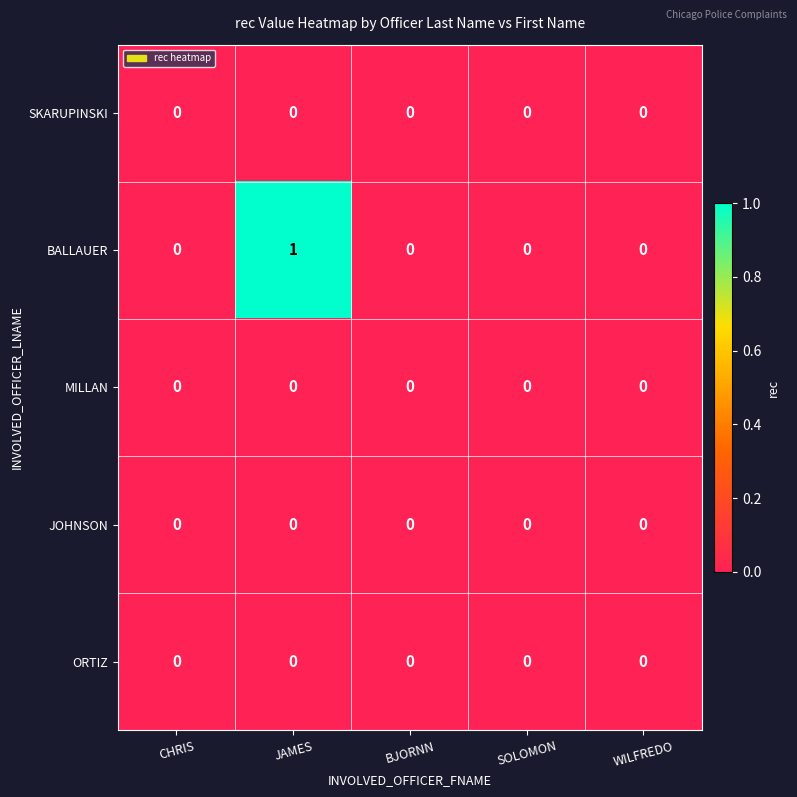

Which series has the largest total across all categories?

BALLAUER